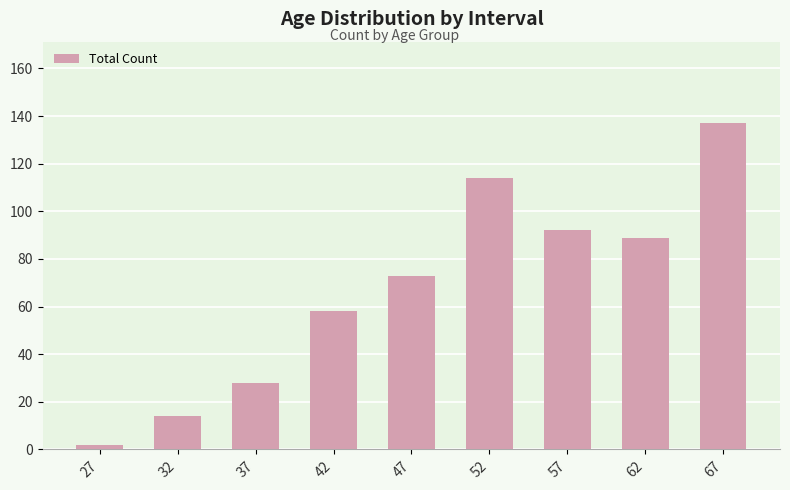

The chart shows a value of 44 at 62. True or false?

False